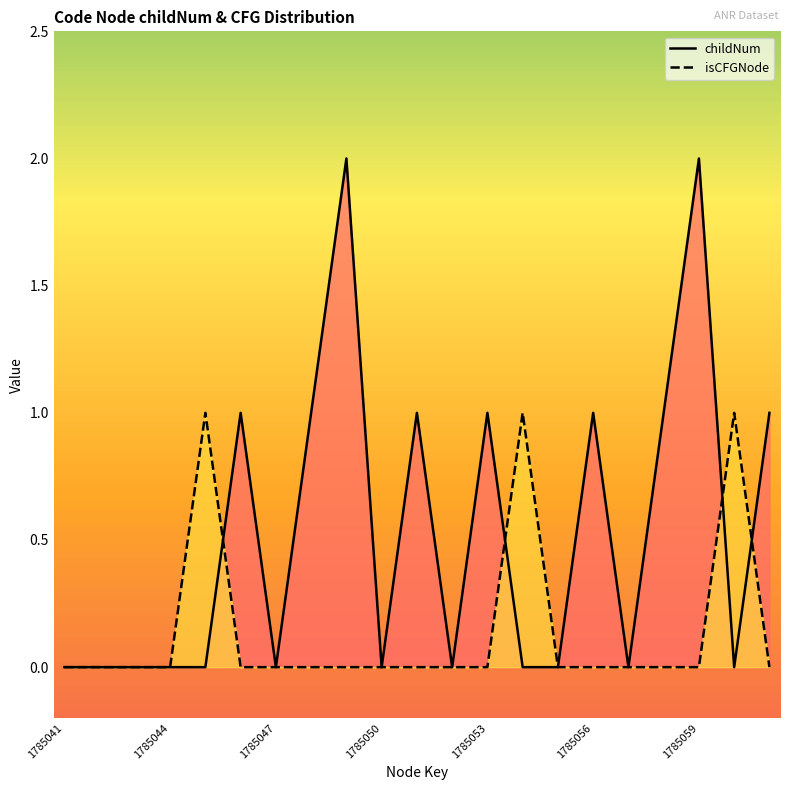

True or false: childNum and isCFGNode cross at least once.

True